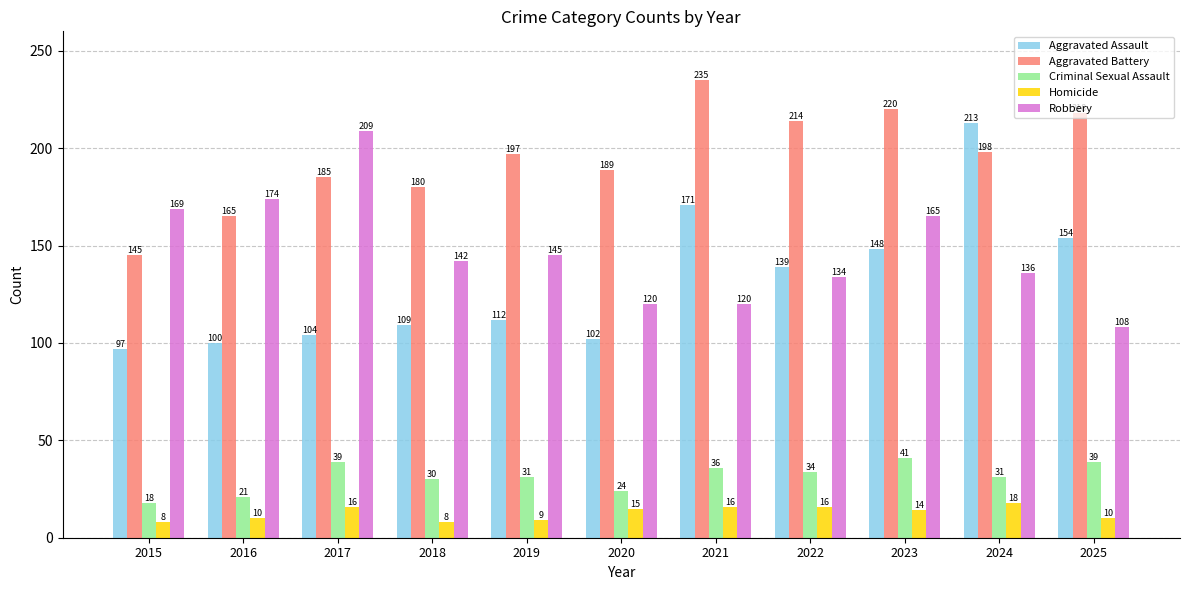

At how many categories does at least one series exceed 96?

11